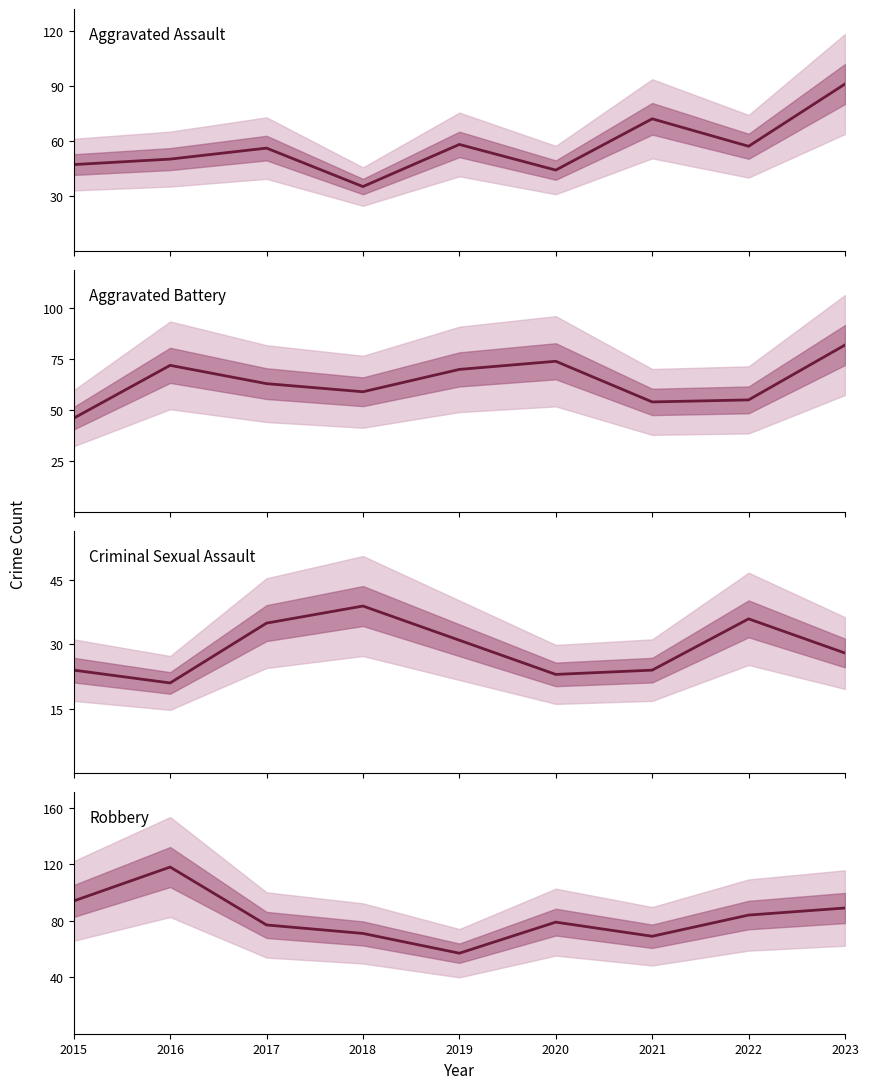

True or false: Aggravated Battery and Criminal Sexual Assault cross at least once.

False